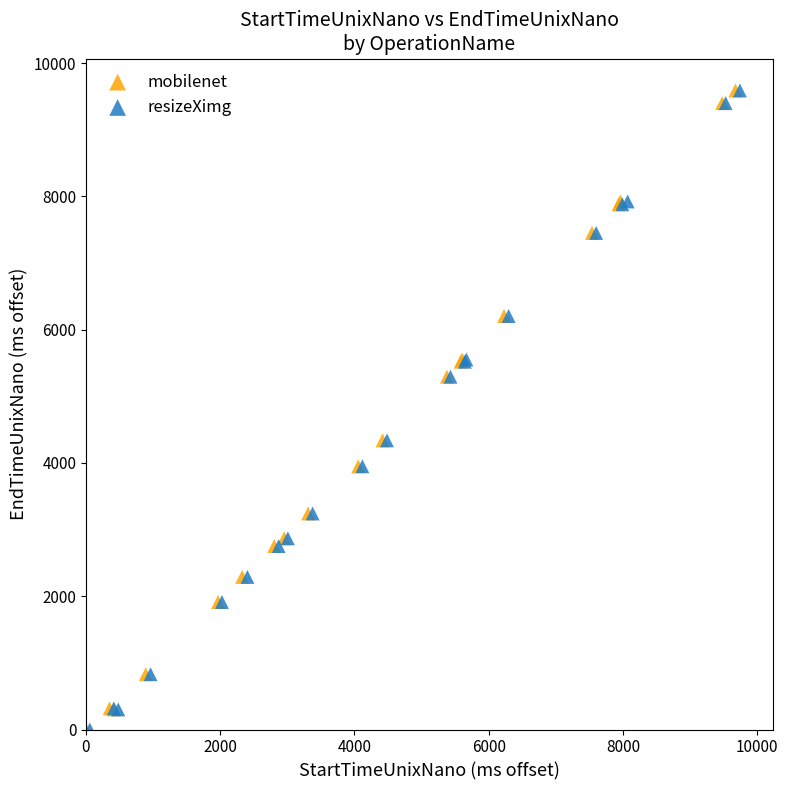

What are all the series names shown in the legend?

mobilenet, resizeXimg